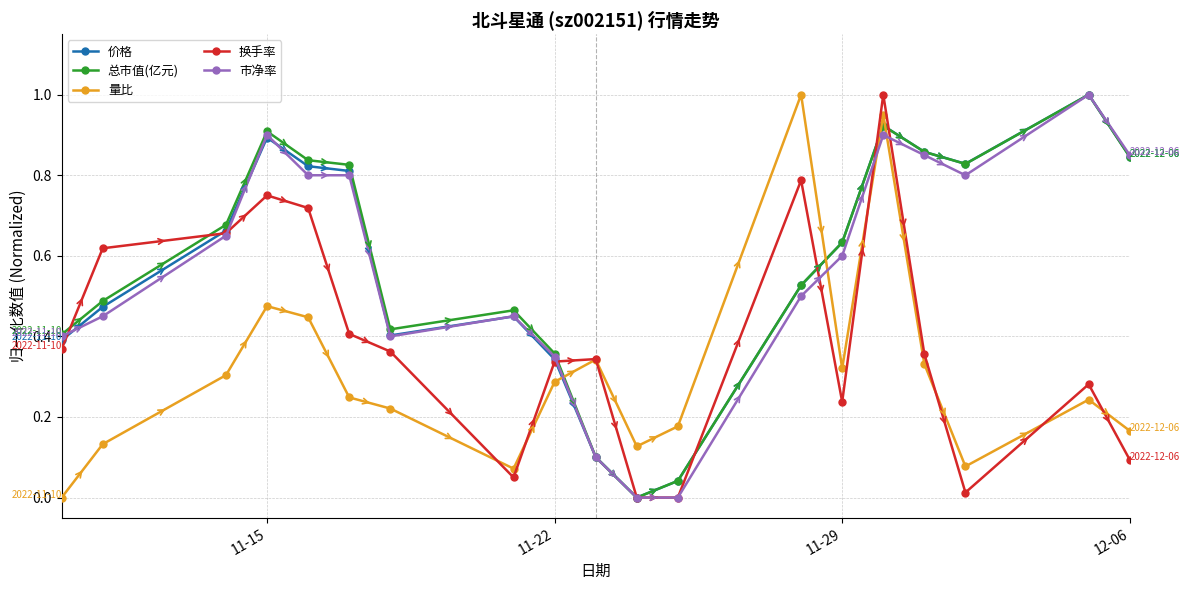

True or false: 换手率 has more than 1 points higher than both neighbors.

True